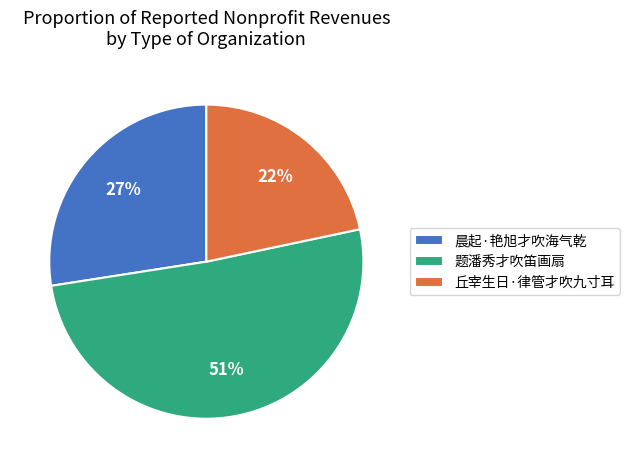

To the nearest percent, what percentage of the pie is 丘宰生日·律管才吹九寸耳?

22%